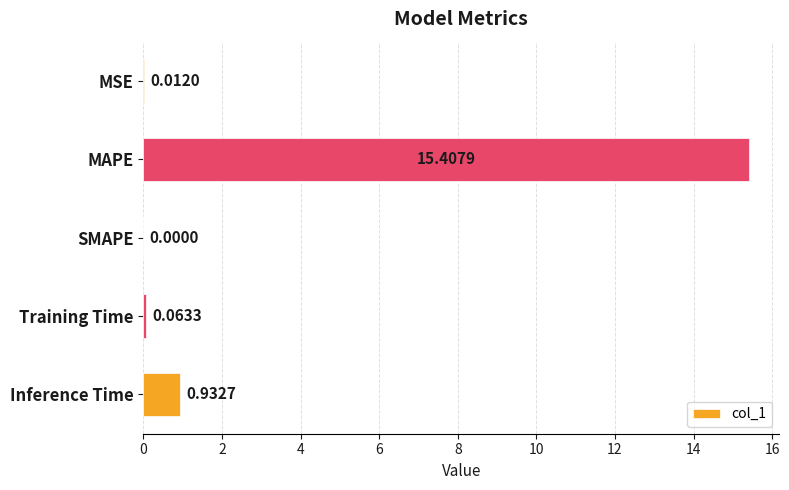

What is the change in value from MSE to MAPE?

+15.4